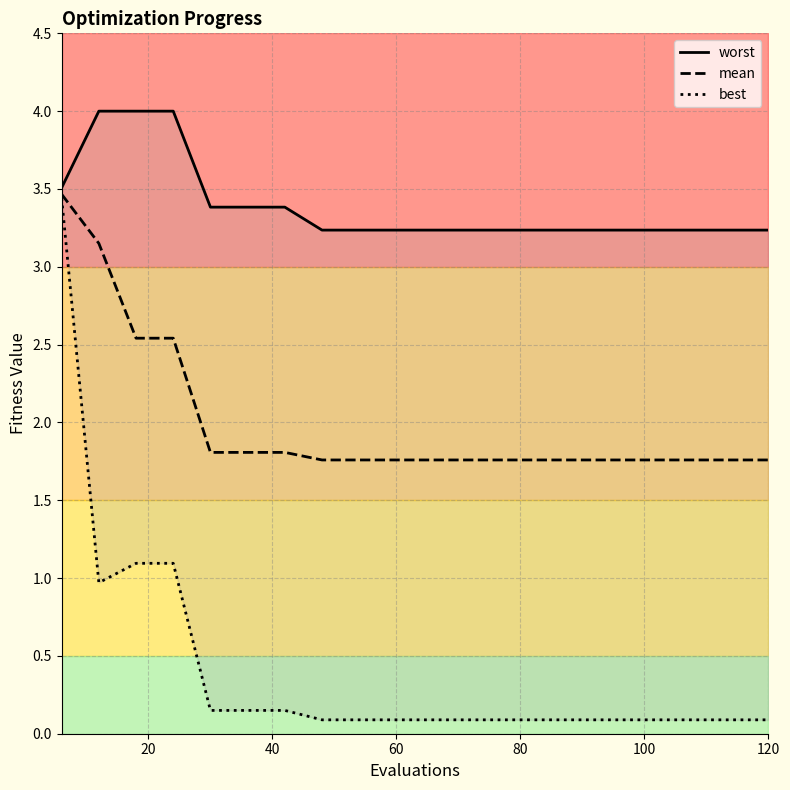

Reading right to left, transcribe all the data shown in this chart.

worst: 3.2	3.2	3.2	3.2	3.2	3.2	3.2	3.2	3.2	3.2	3.2	3.2	3.2	3.4	3.4	3.4	4.0	4.0	4.0	3.5
mean: 1.8	1.8	1.8	1.8	1.8	1.8	1.8	1.8	1.8	1.8	1.8	1.8	1.8	1.8	1.8	1.8	2.5	2.5	3.2	3.5
best: 0.1	0.1	0.1	0.1	0.1	0.1	0.1	0.1	0.1	0.1	0.1	0.1	0.1	0.1	0.1	0.1	1.1	1.1	1.0	3.4